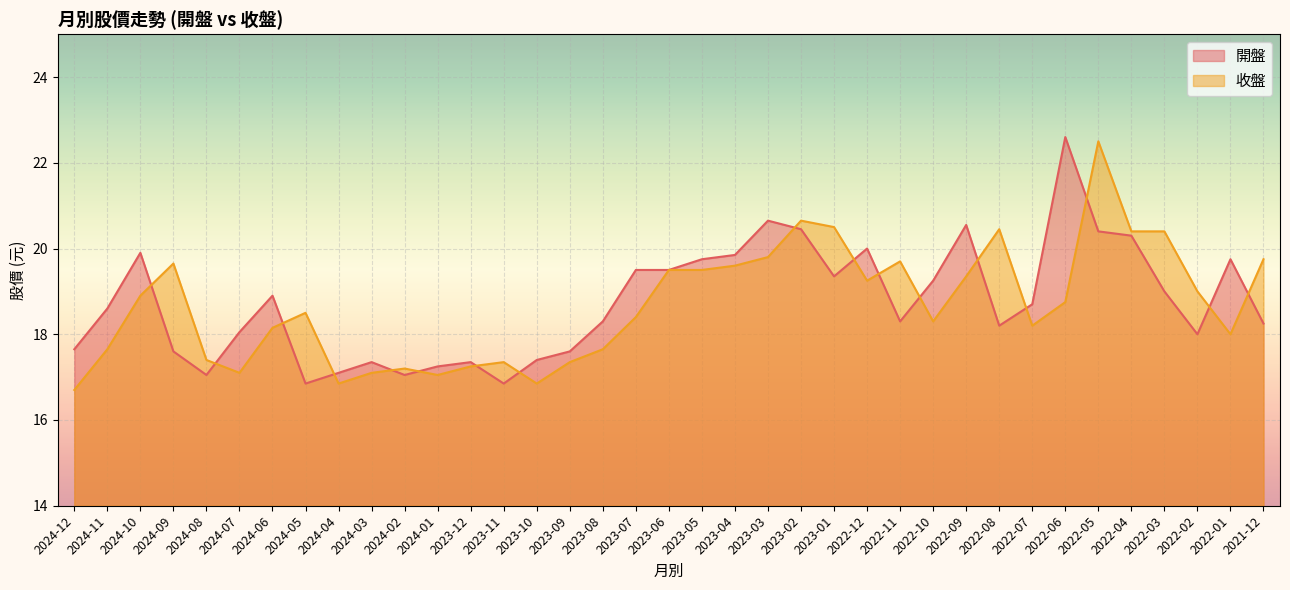

What is the sum of all 收盤 values?

690.7